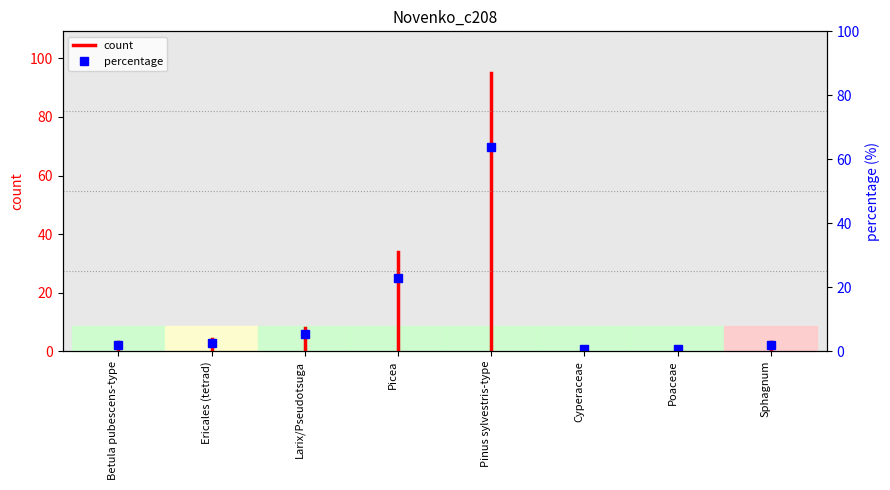

The value at Betula pubescens-type is -2. True or false?

False